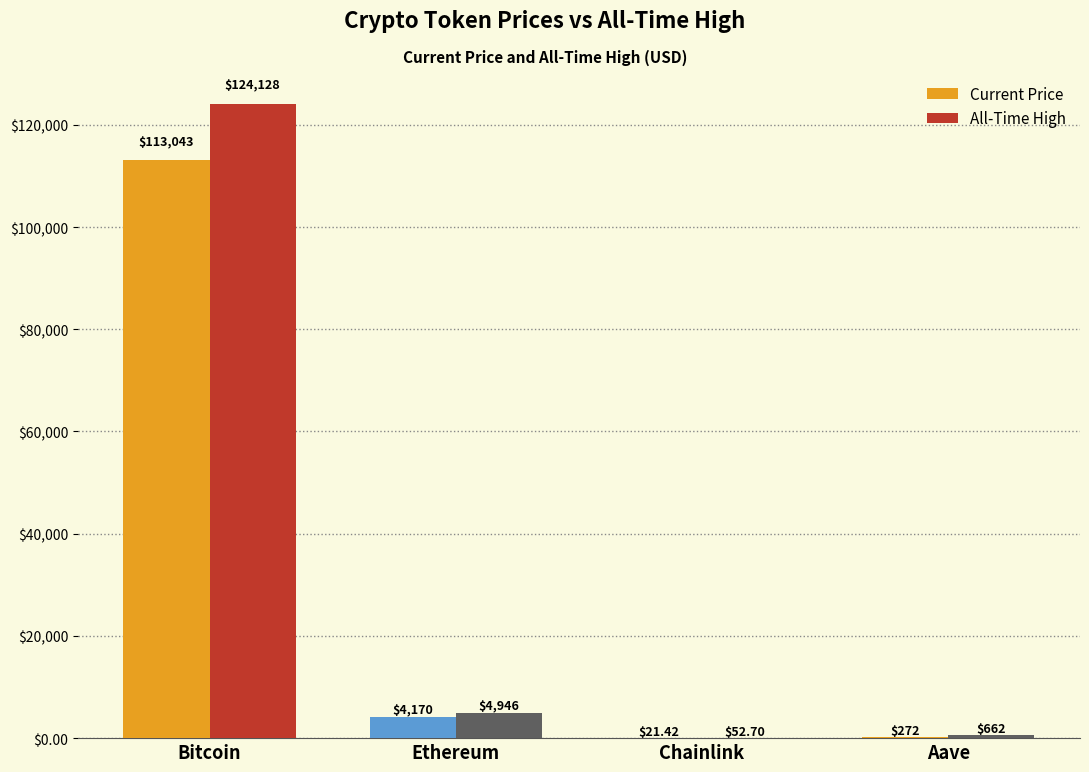

What is the total value across all series at Bitcoin?

237171.0